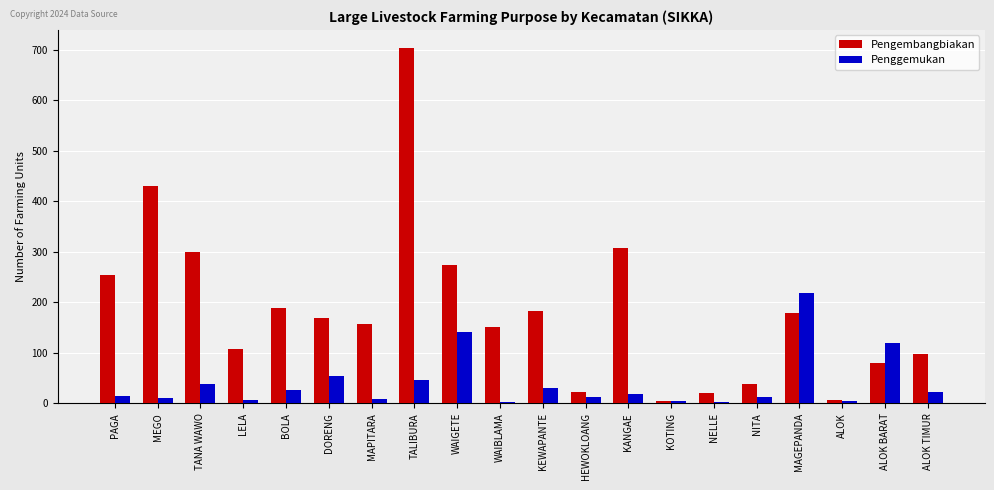

How many groups of bars are there?

20